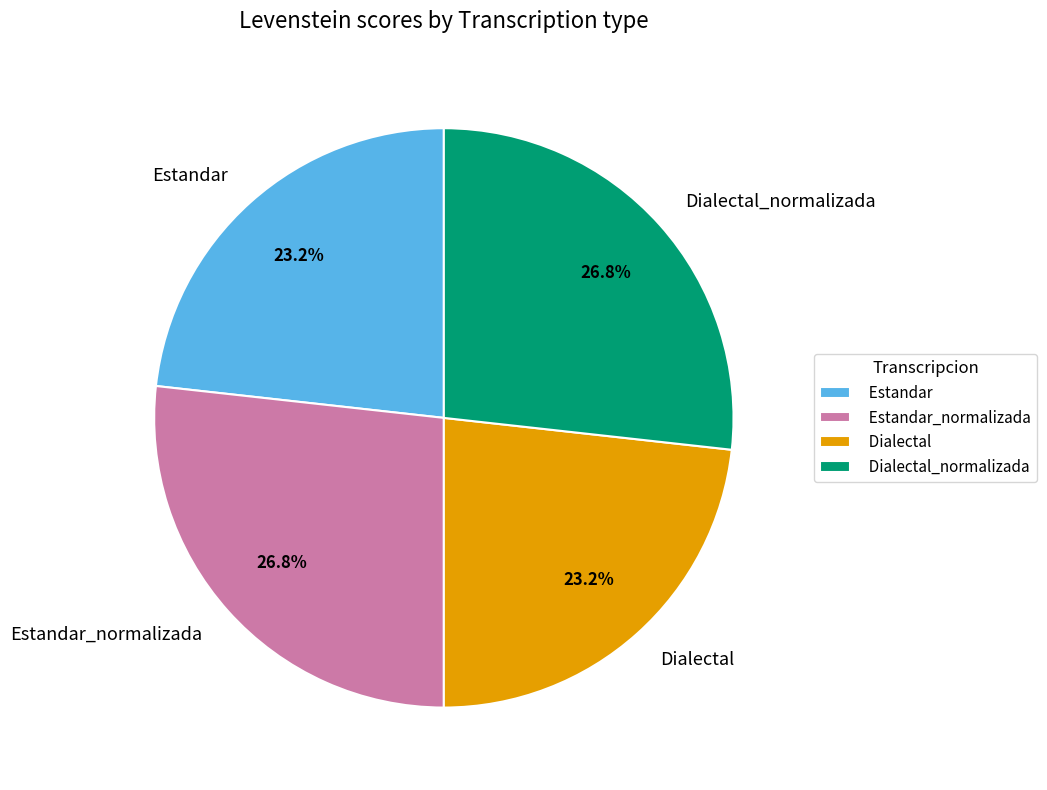

How many slices are in this pie chart?

4